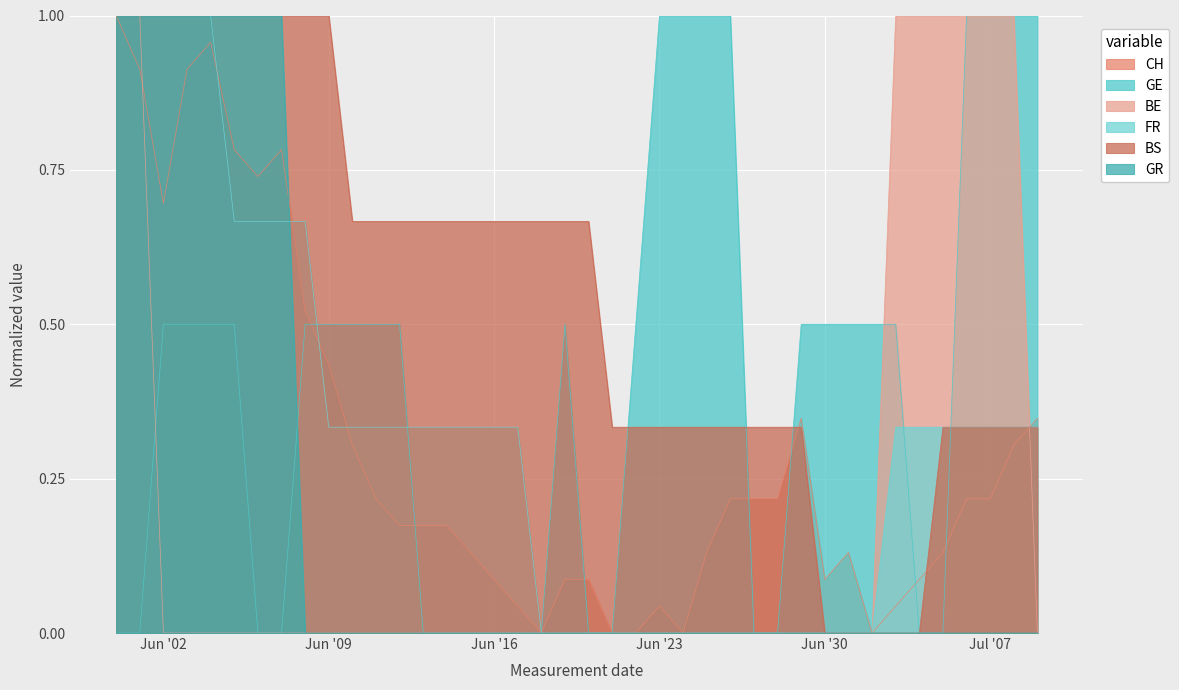

What is the maximum value shown in the chart?

1.0